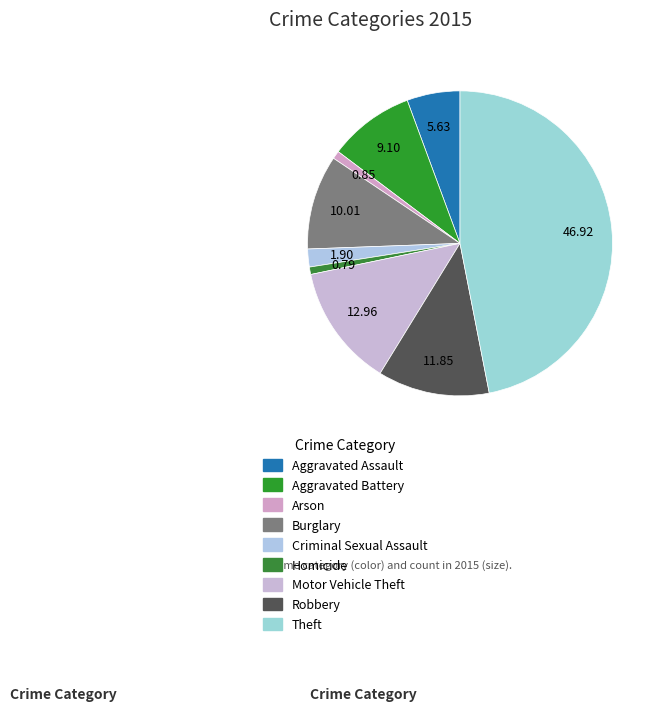

To the nearest percent, what percentage of the pie is Aggravated Assault?

6%